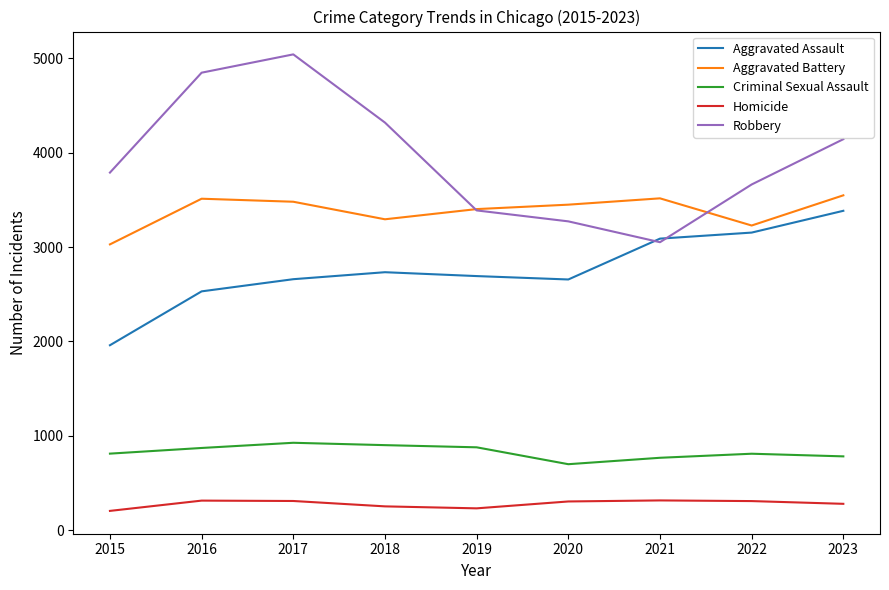

True or false: Aggravated Assault and Aggravated Battery cross at least once.

False